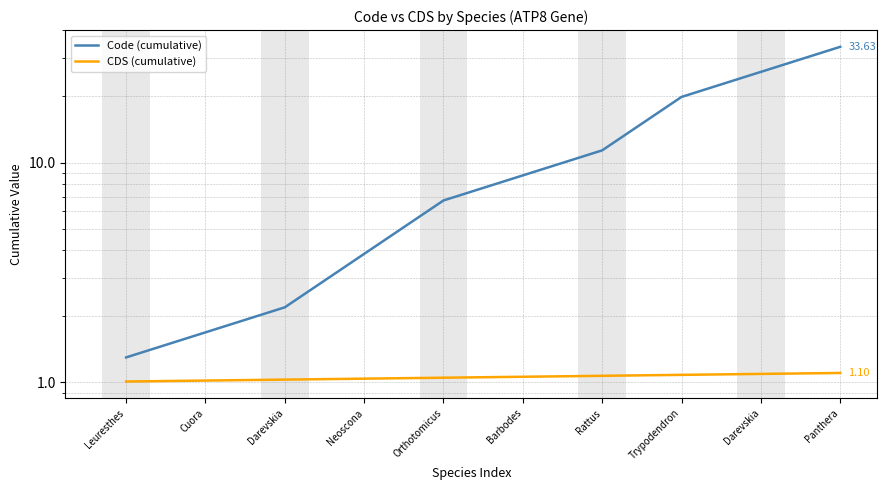

The Code (cumulative) series shows 6.7 at Orthotomicus. True or false?

True